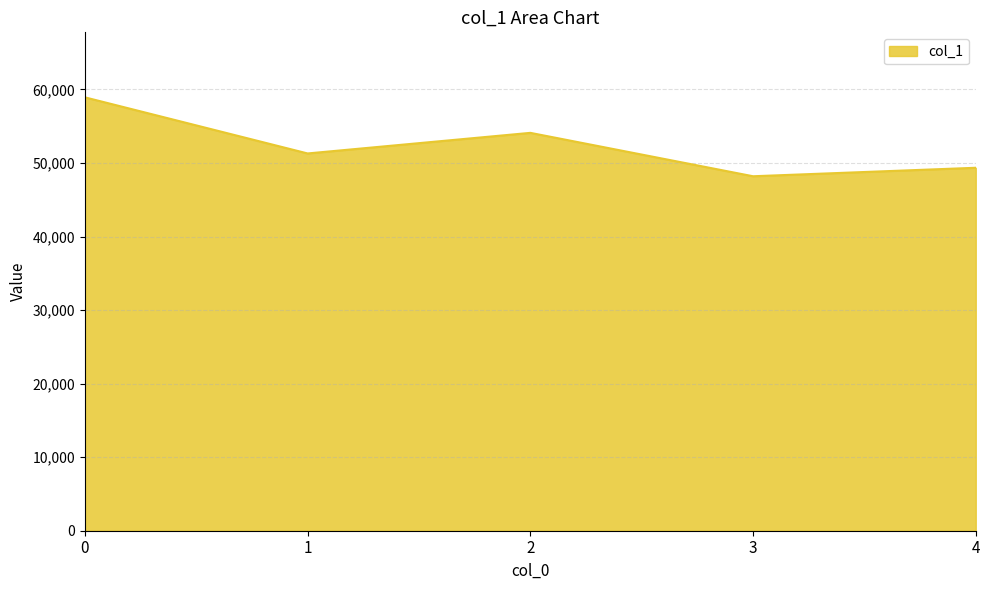

Reading right to left, transcribe all the data shown in this chart.

4=49348	3=48194	2=54095	1=51294	0=58923